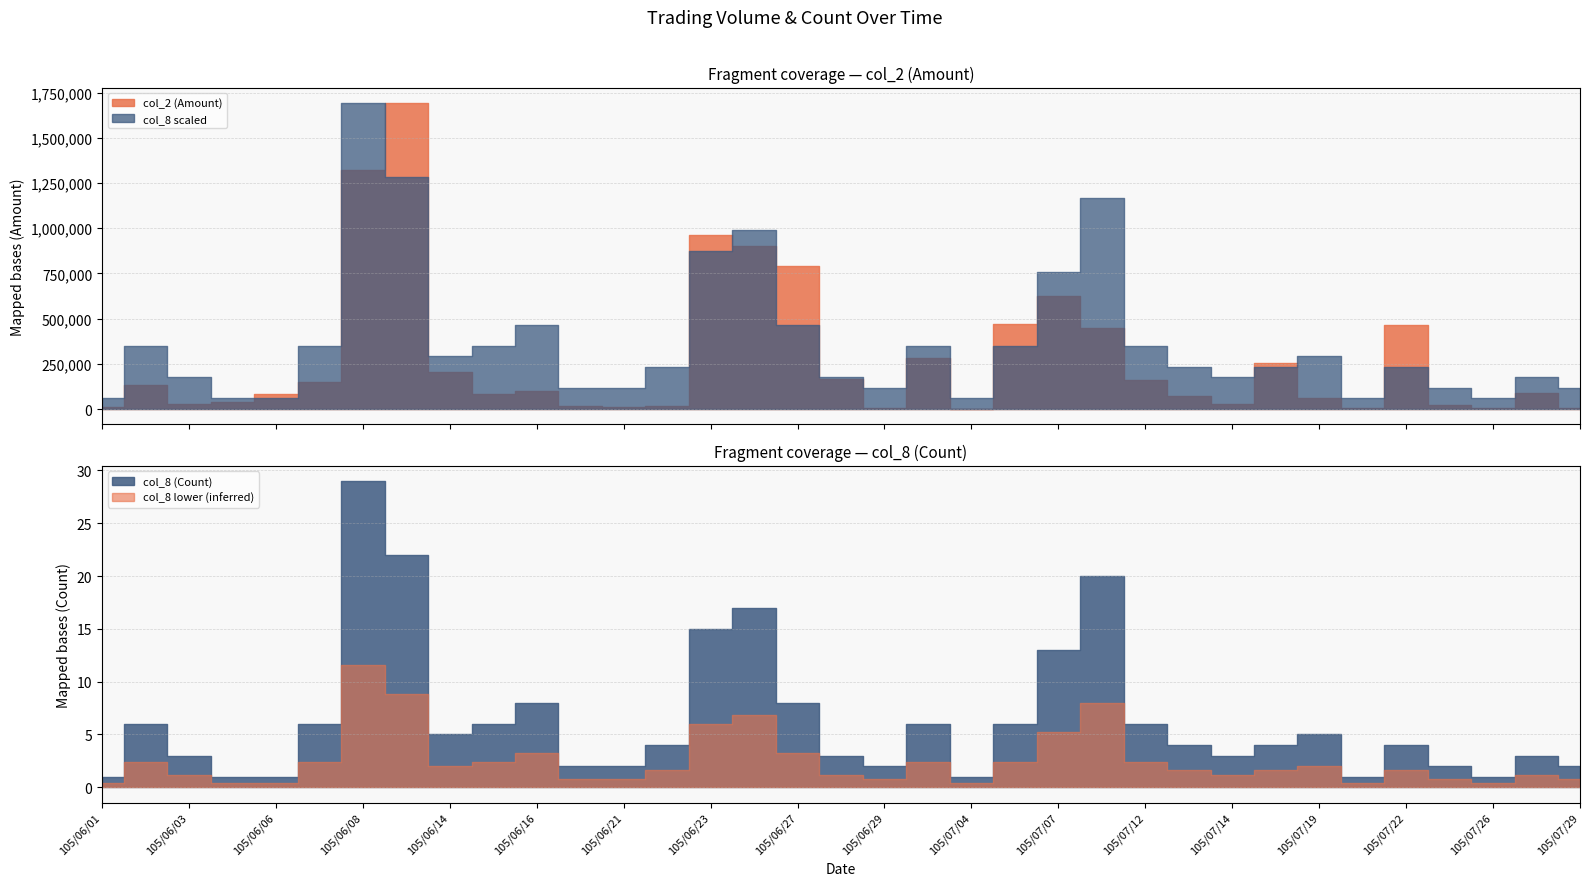

What is the difference between the second highest and second lowest values in the col_2 (Amount) series?

1319000